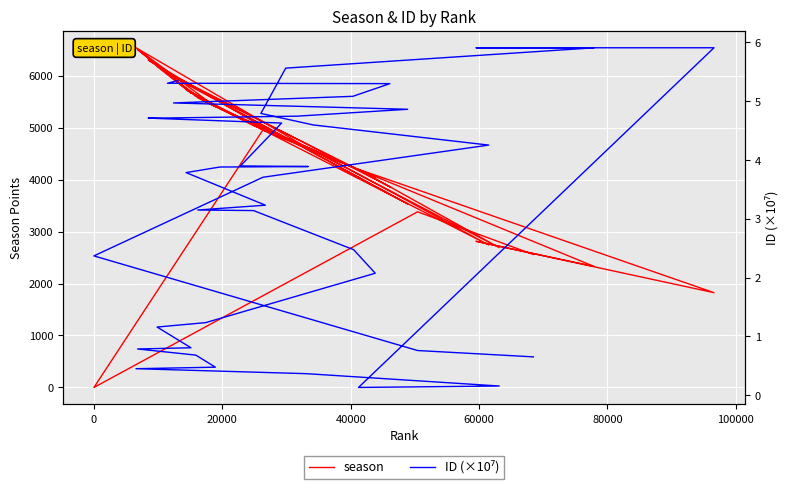

What is the sum of all season values?

183953.0